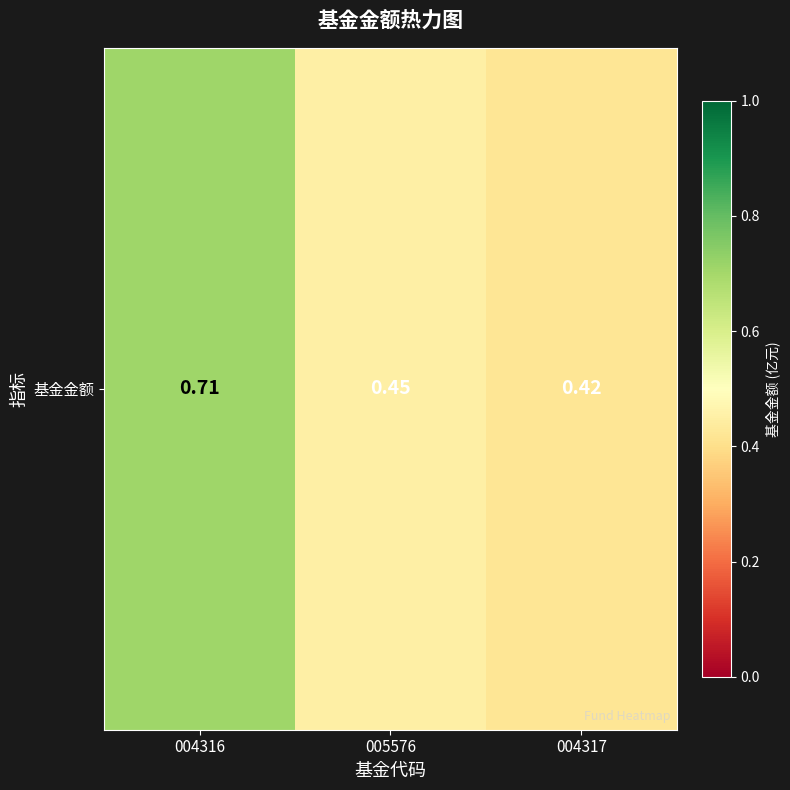

How many values are between 0 and 1?

3